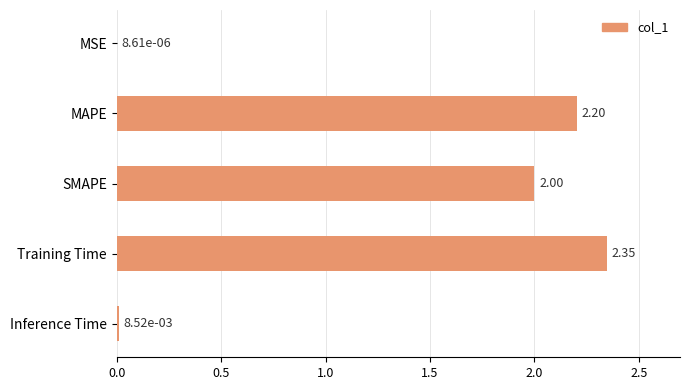

What is the change in value from MSE to MAPE?

+2.2